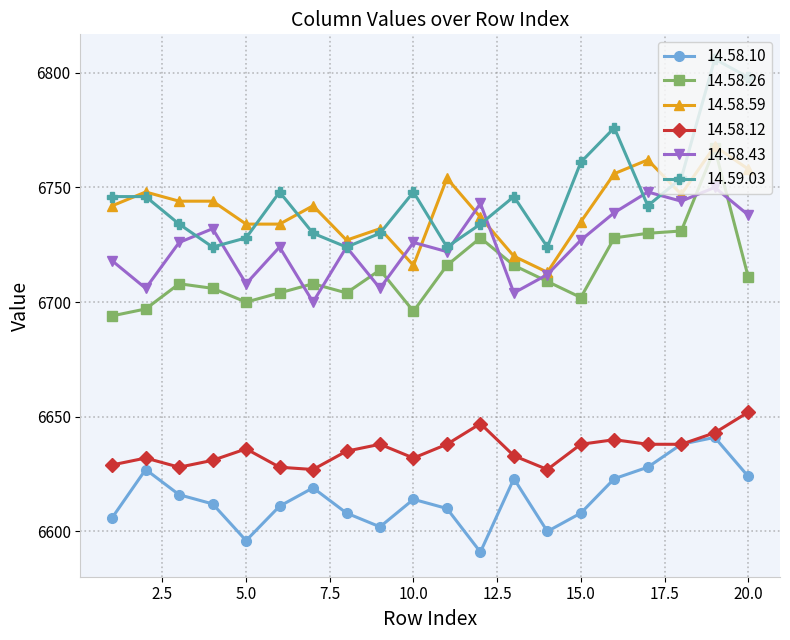

True or false: 14.58.26 has more than 0 interior local peaks.

True